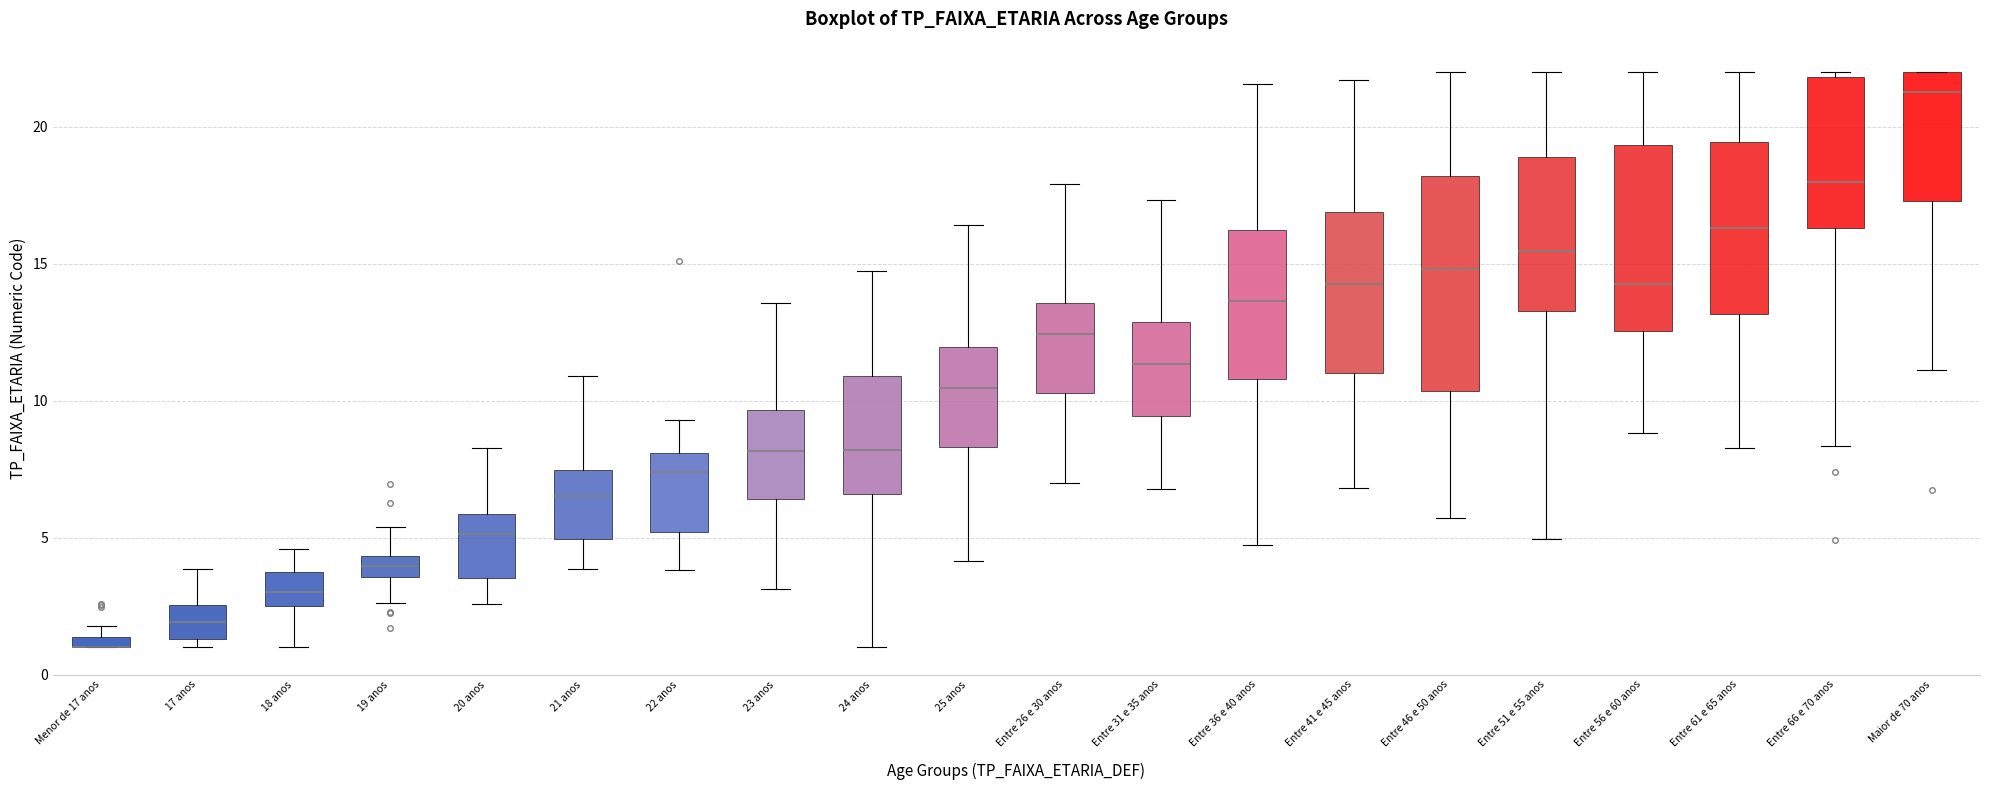

Comparing the boxes themselves (not the whiskers), which one is the tallest?

Entre 46 e 50 anos